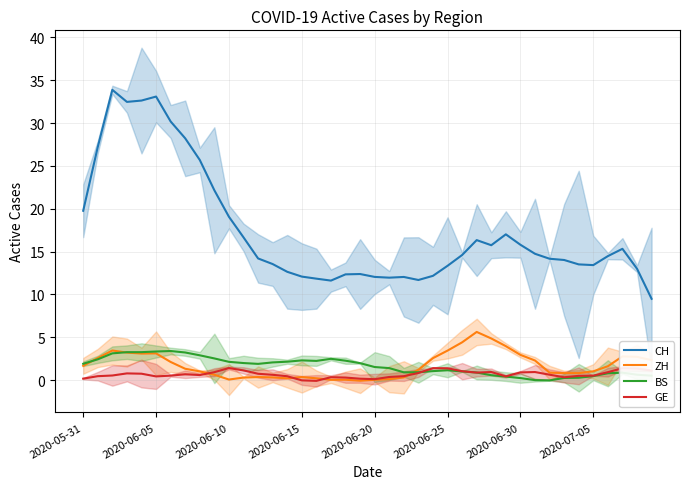

What is the maximum value for BS?

3.4